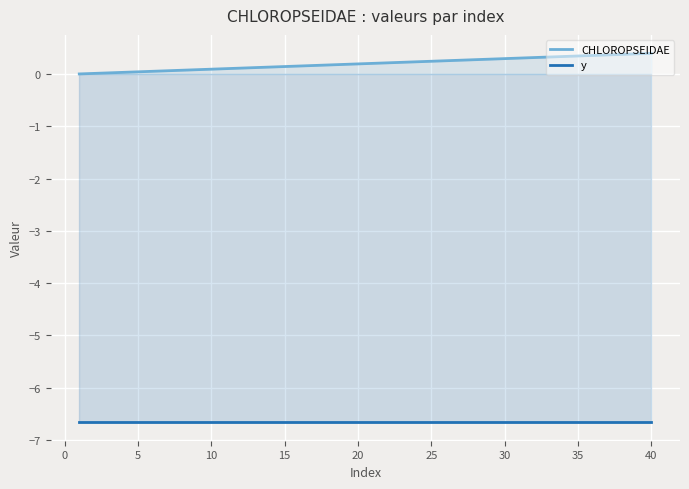

True or false: y has more than 2 interior local peaks.

False